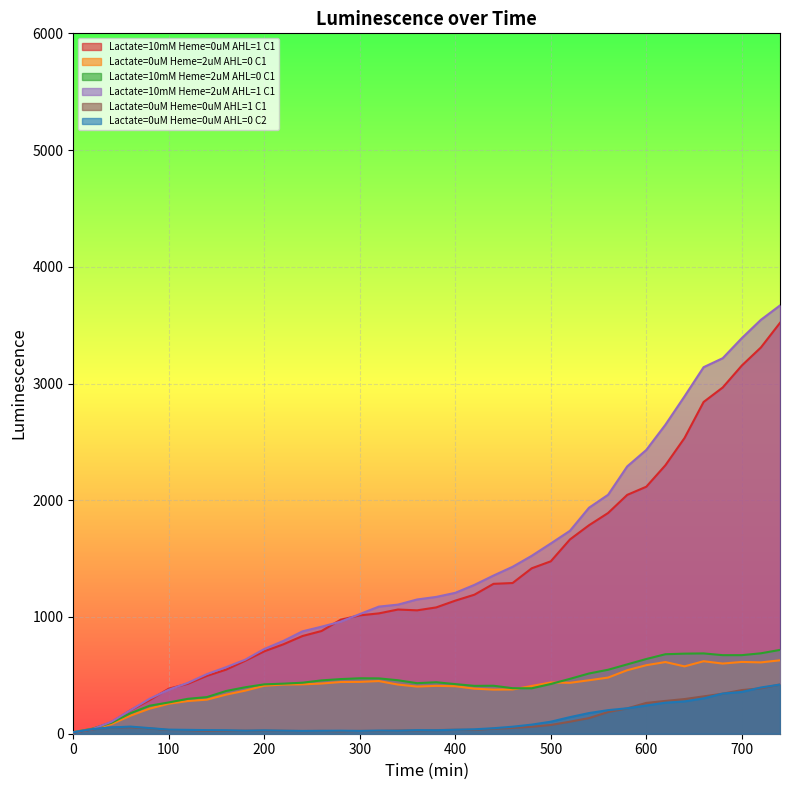

Reading left to right, list all the values displayed in this chart.

Lactate=10mM Heme=0uM AHL=1 C1: 10	38	99	201	288	386	428	496	549	625	706	766	837	880	977	1014	1031	1064	1057	1082	1140	1191	1284	1291	1417	1477	1664	1786	1891	2046	2116	2300	2533	2842	2966	3154	3309	3520
Lactate=0uM Heme=2uM AHL=0 C1: 13	41	82	155	215	257	280	292	335	369	411	421	423	430	443	444	451	421	404	410	407	386	378	379	409	439	436	458	481	544	587	614	577	621	601	615	611	629
Lactate=10mM Heme=2uM AHL=0 C1: 14	43	94	176	240	268	299	314	366	398	423	429	437	457	468	475	474	458	433	441	425	410	411	390	389	426	470	516	548	594	640	681	686	688	673	673	689	718
Lactate=10mM Heme=2uM AHL=1 C1: 13	39	103	202	300	377	436	511	570	634	726	795	877	917	960	1025	1089	1106	1150	1172	1207	1275	1355	1430	1524	1630	1738	1936	2047	2290	2431	2647	2890	3140	3217	3389	3546	3669
Lactate=0uM Heme=0uM AHL=1 C1: 11	37	54	55	46	32	31	25	26	26	27	25	23	24	22	24	24	28	29	31	34	33	43	50	60	75	103	134	186	217	264	281	297	320	343	374	389	422
Lactate=0uM Heme=0uM AHL=0 C2: 12	39	54	61	48	35	33	31	30	26	29	26	24	25	26	24	27	26	31	30	34	38	47	60	78	103	142	177	202	218	242	266	277	303	344	358	396	421